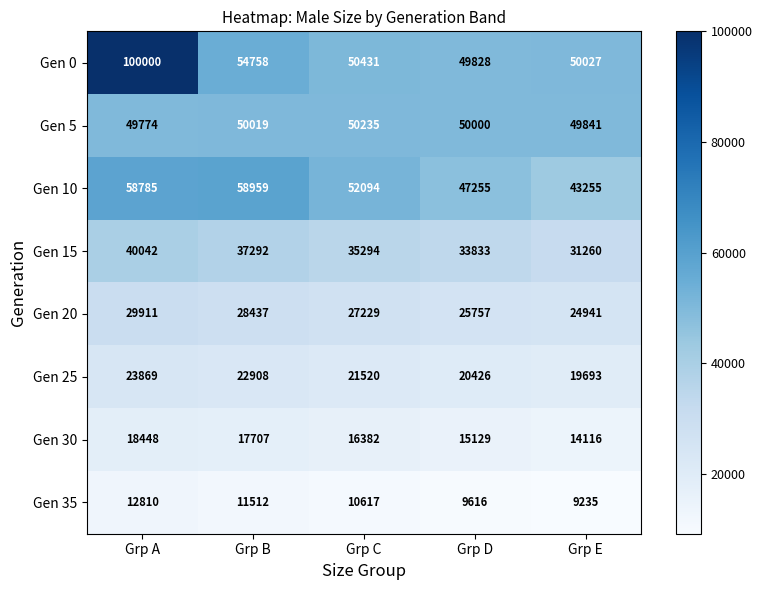

What is the average value of the Gen 30 series?

16356